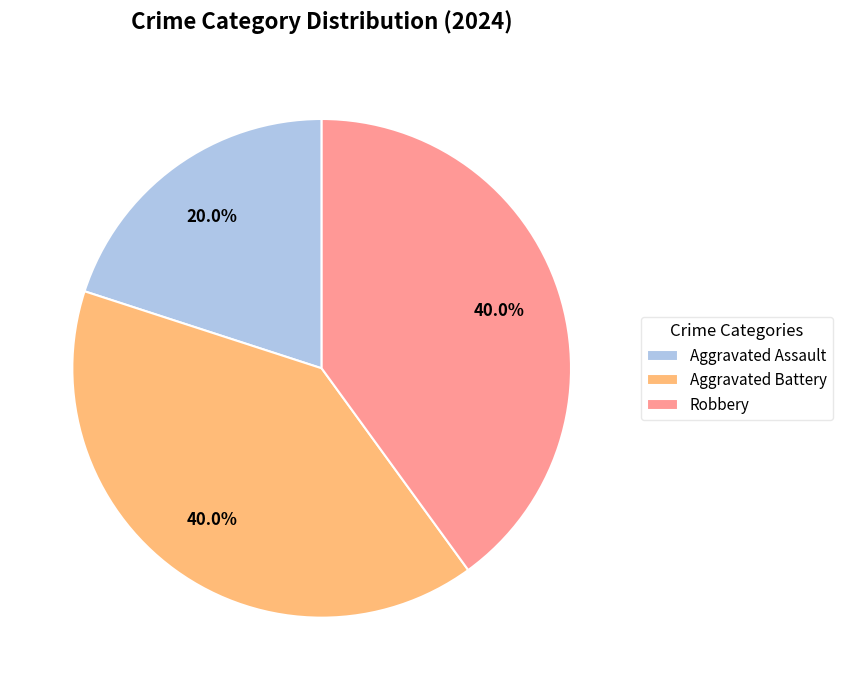

To the nearest percent, what is the average slice percentage?

33%